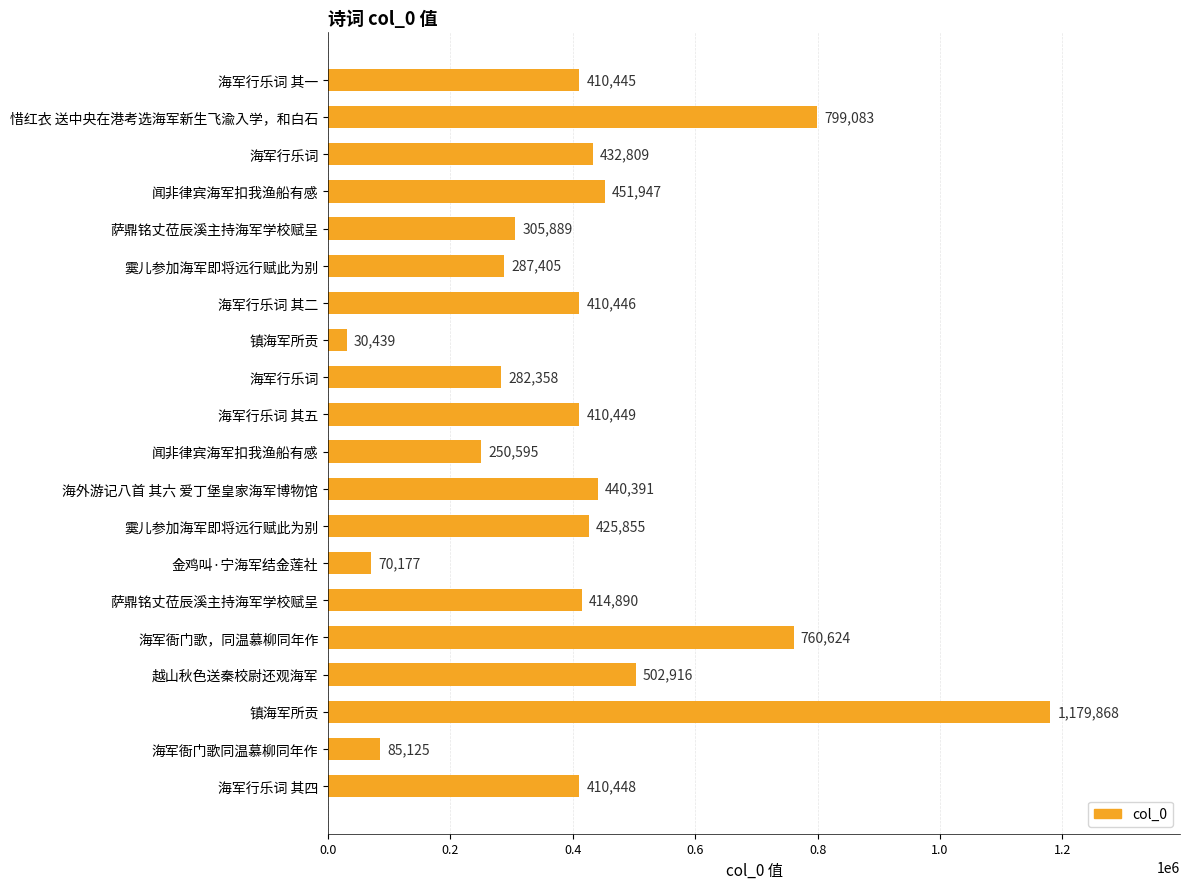

What is the average value?

418108